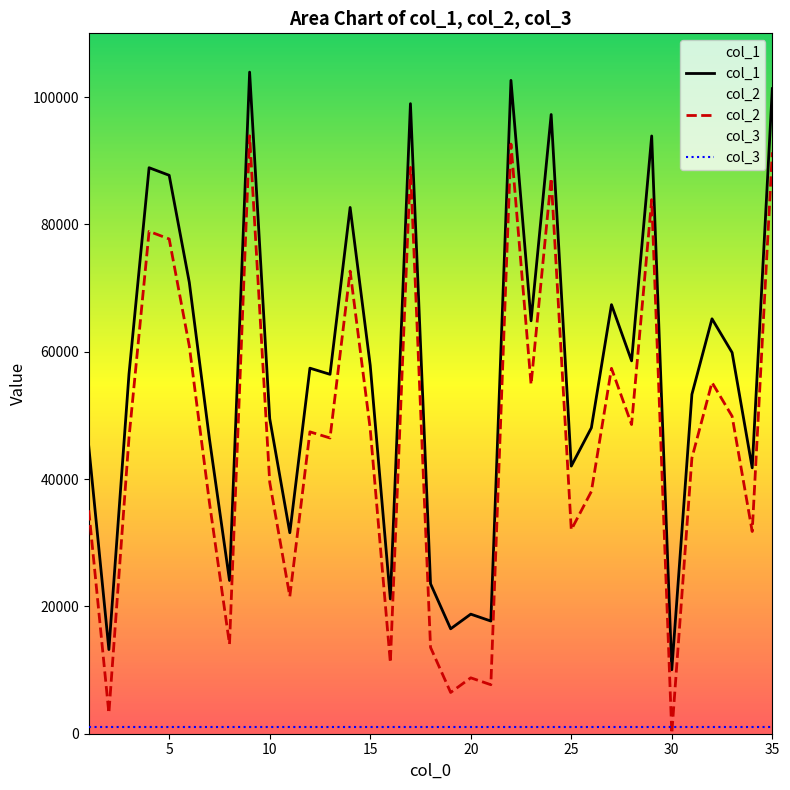

How many interior local valleys does the col_1 series have?

12